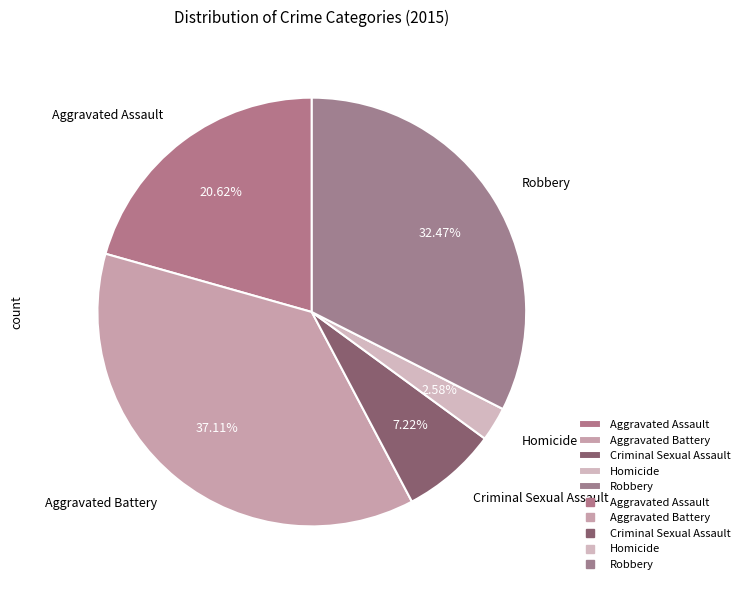

Count the number of slices in the pie.

5